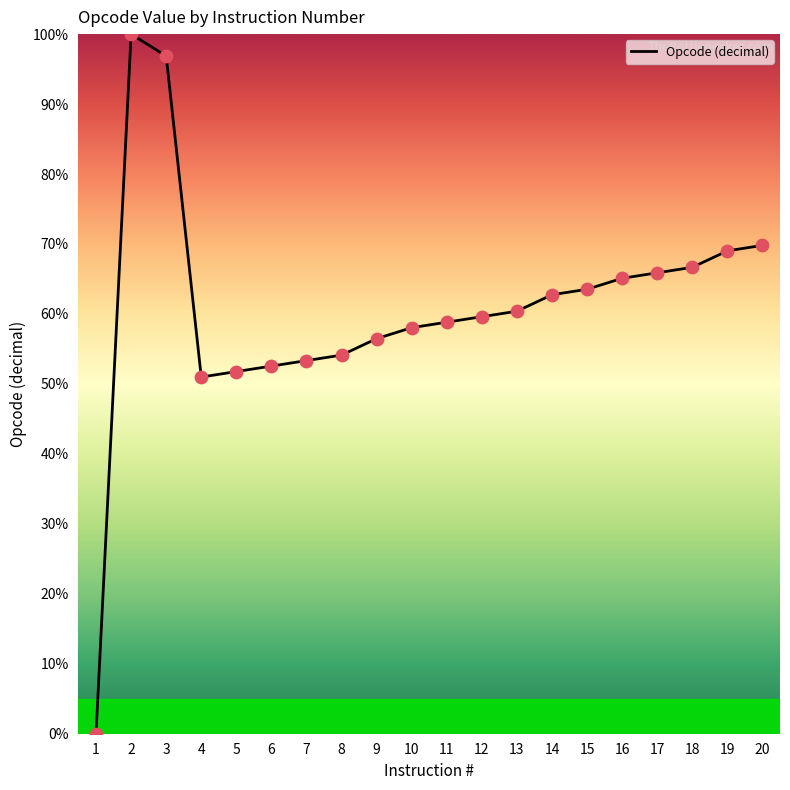

Approximately how many times larger is the value at 14 compared to 17?

1.0